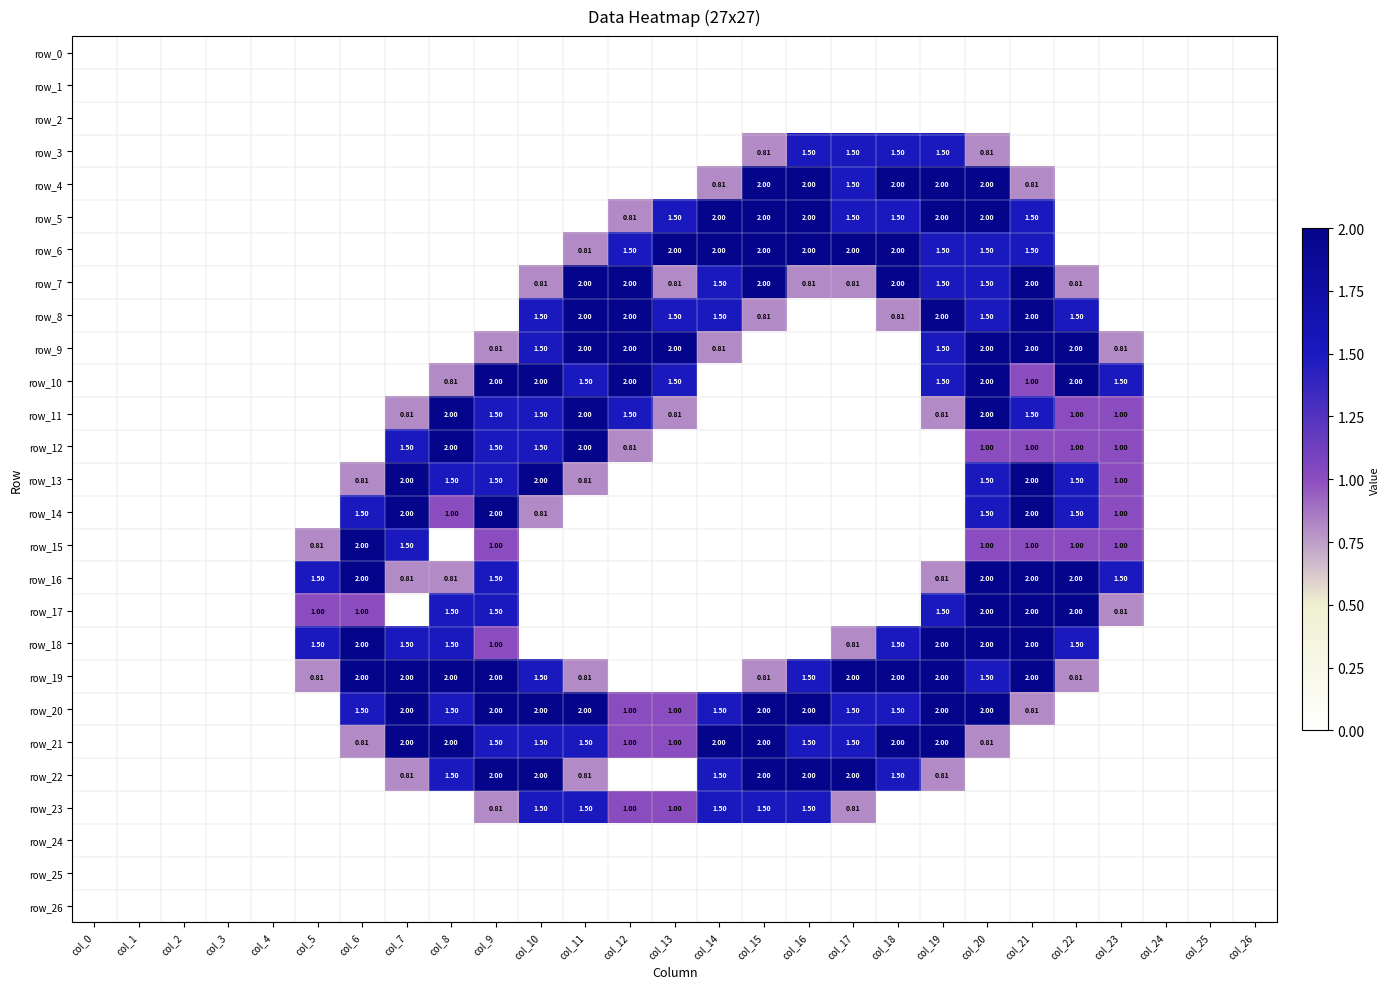

At which category is the sum across all series the highest?

col_20